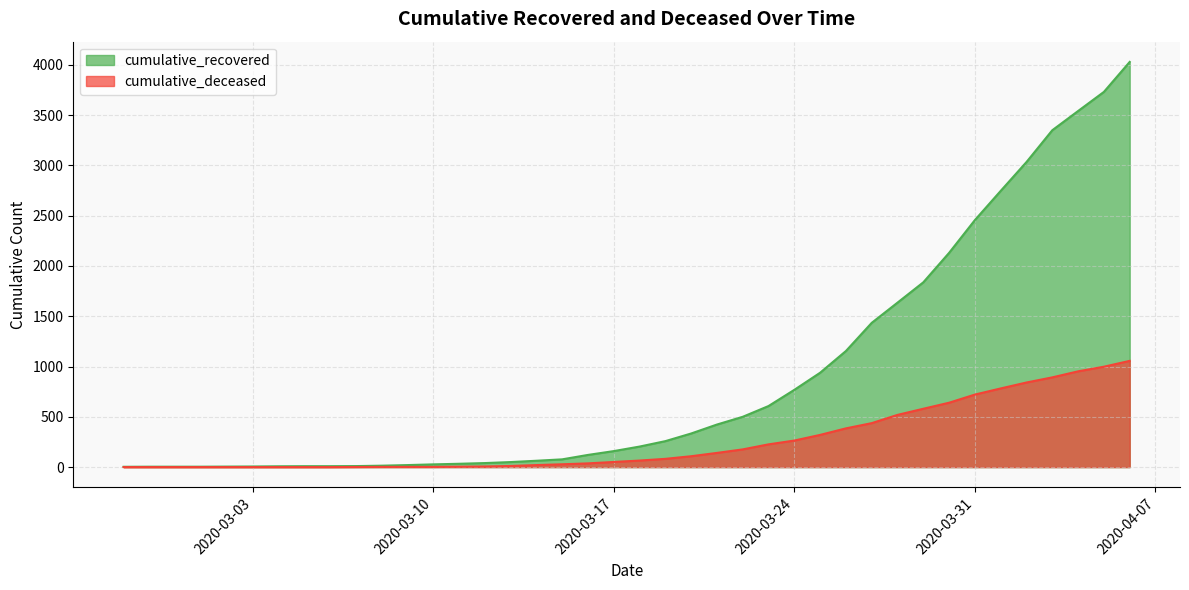

At which label is cumulative_recovered closest to 2015?

2020-03-30